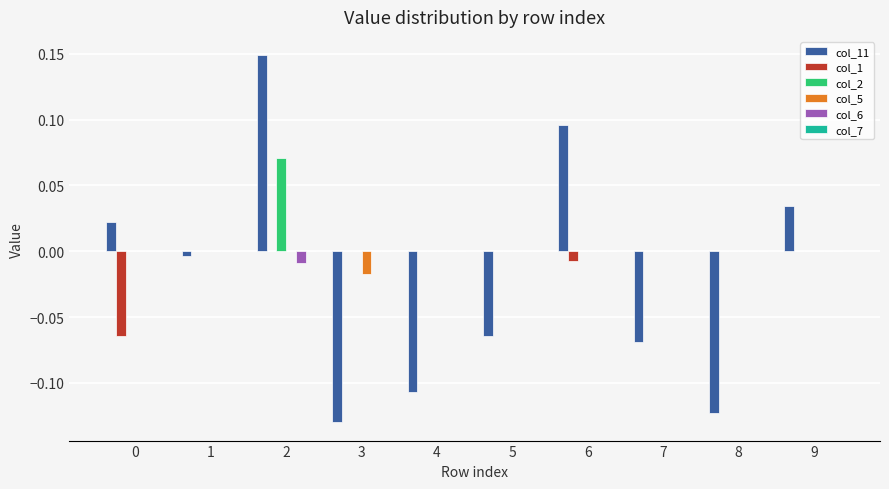

Is the value of col_11 at 2 greater than the value of col_5 at 7?

Yes